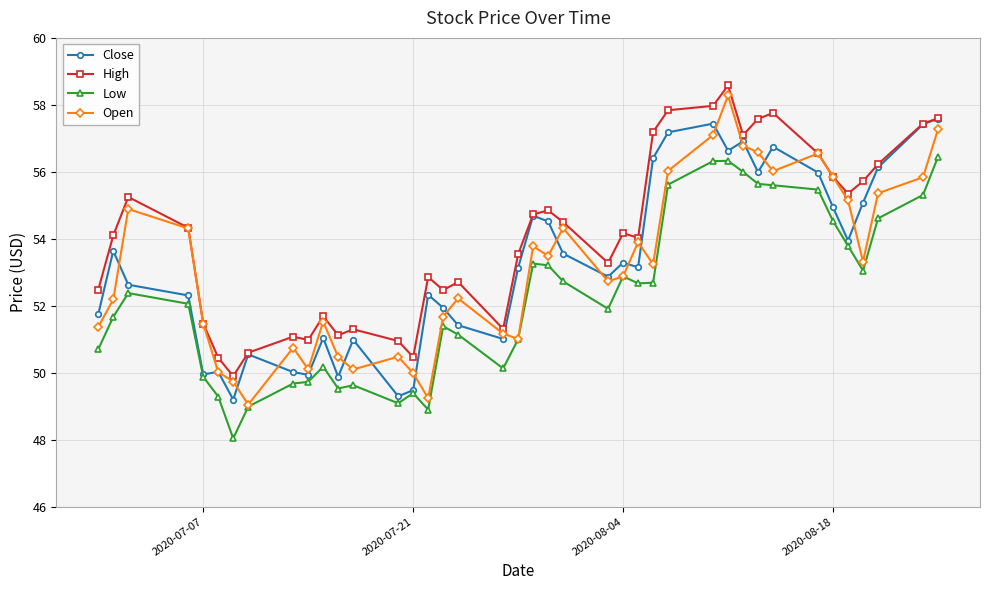

Which series has the largest total across all categories?

High